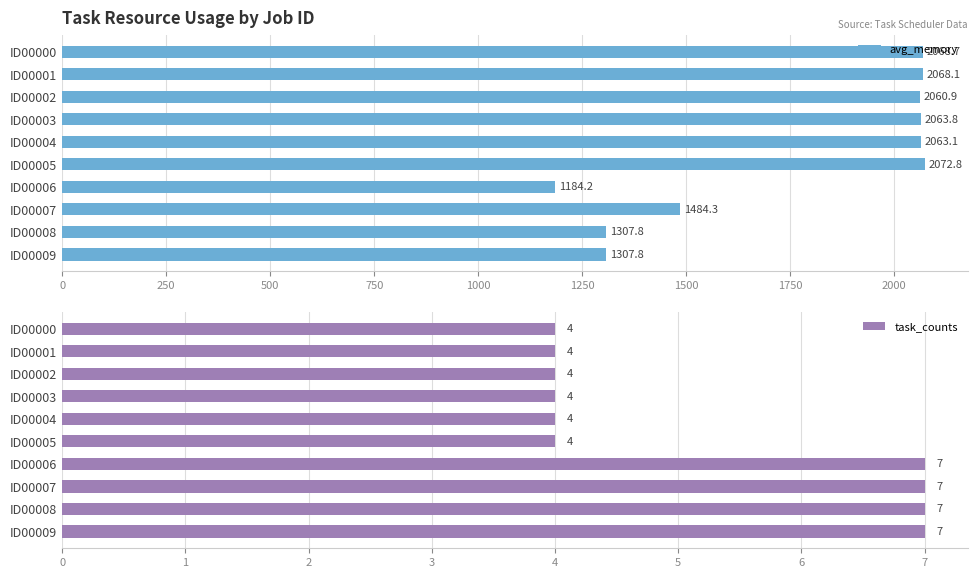

How many groups of bars are there?

10